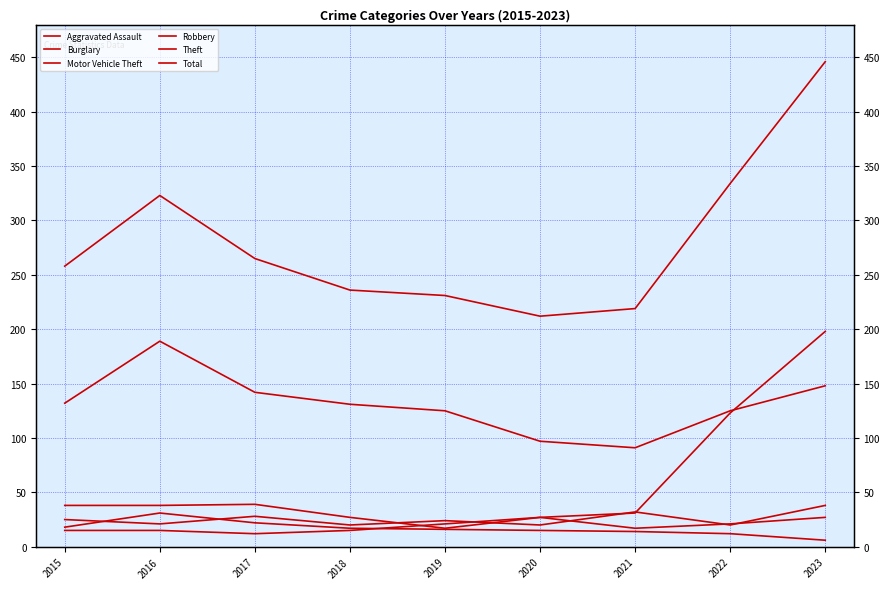

What is the average value of the Aggravated Assault series?

19